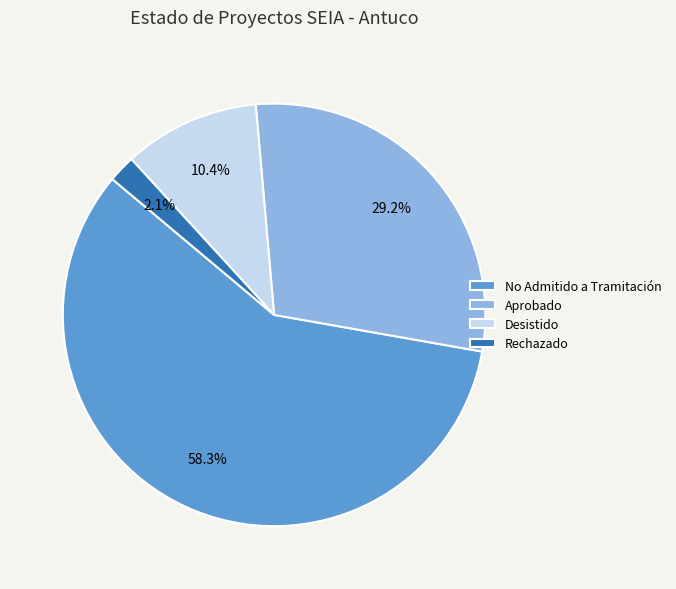

Between Aprobado and No Admitido a Tramitación, which is larger?

No Admitido a Tramitación